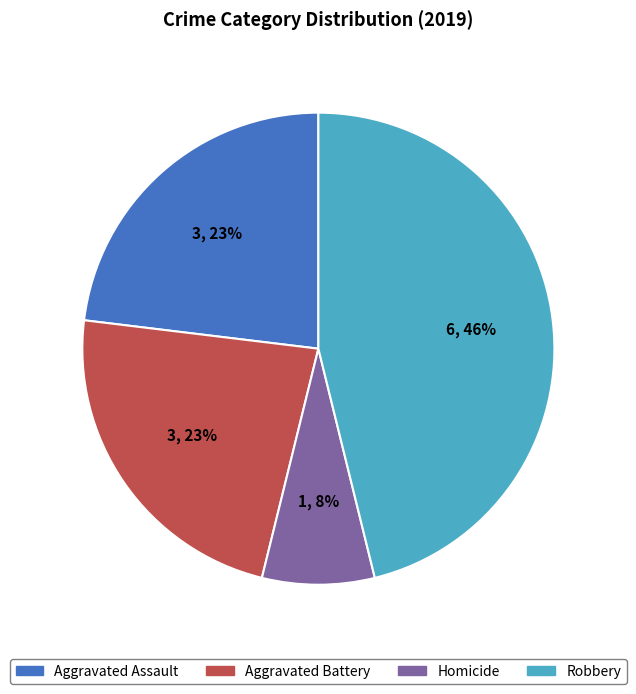

To the nearest percent, what is the average slice percentage?

25%